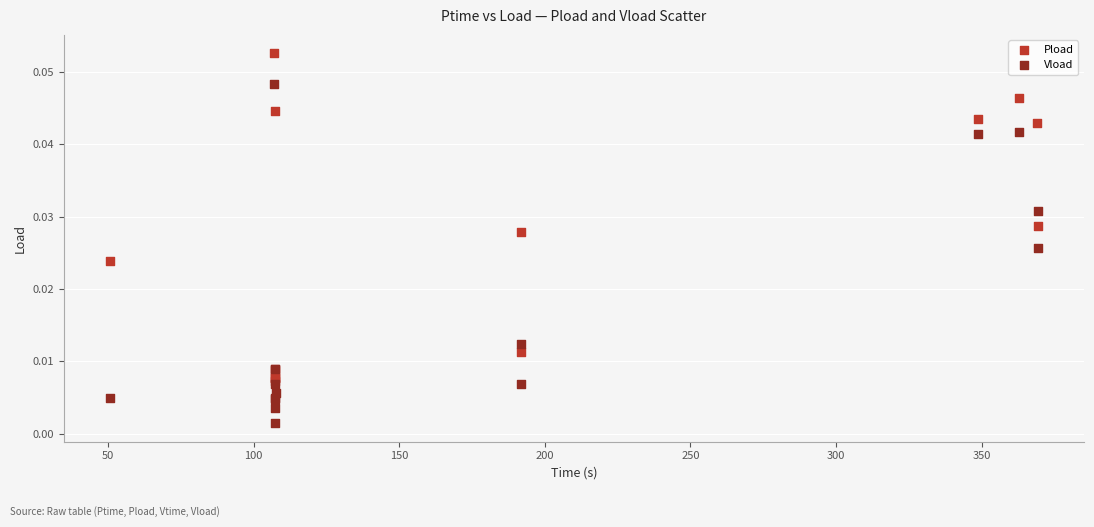

Which series reaches the maximum Y coordinate?

Pload